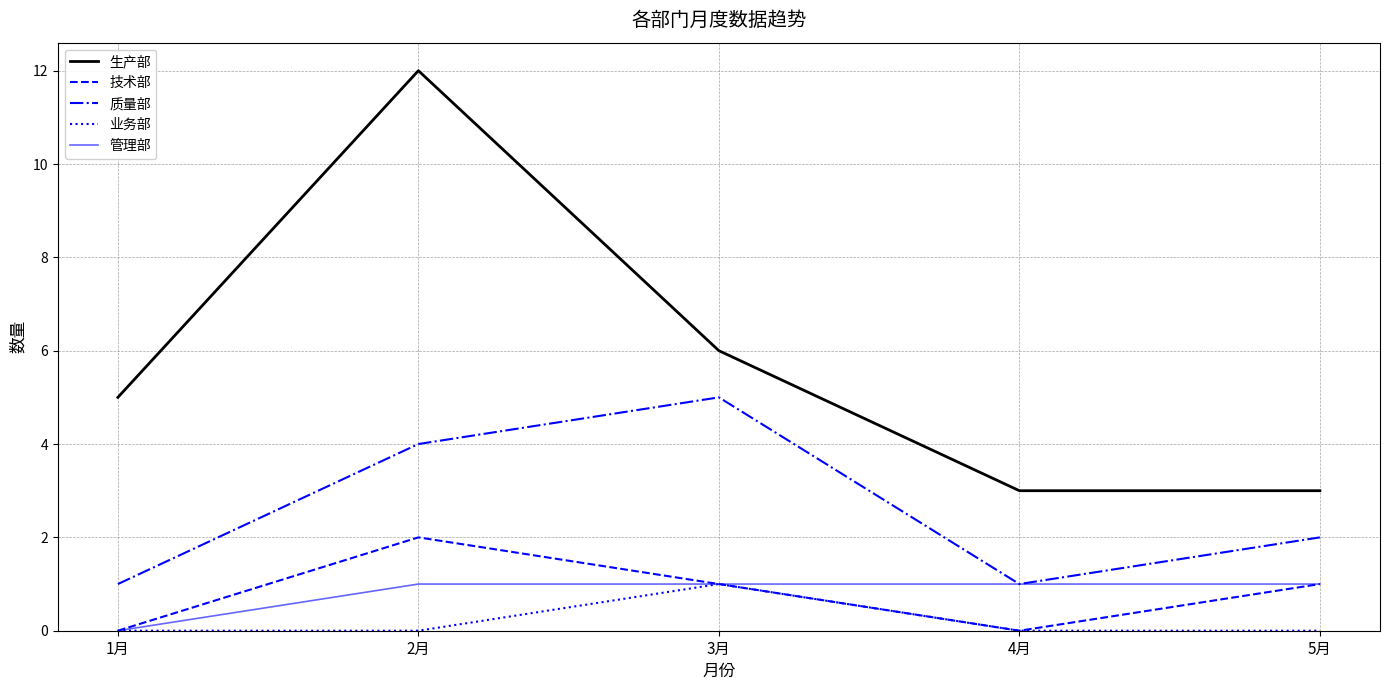

Where is the first local maximum for 质量部?

3月